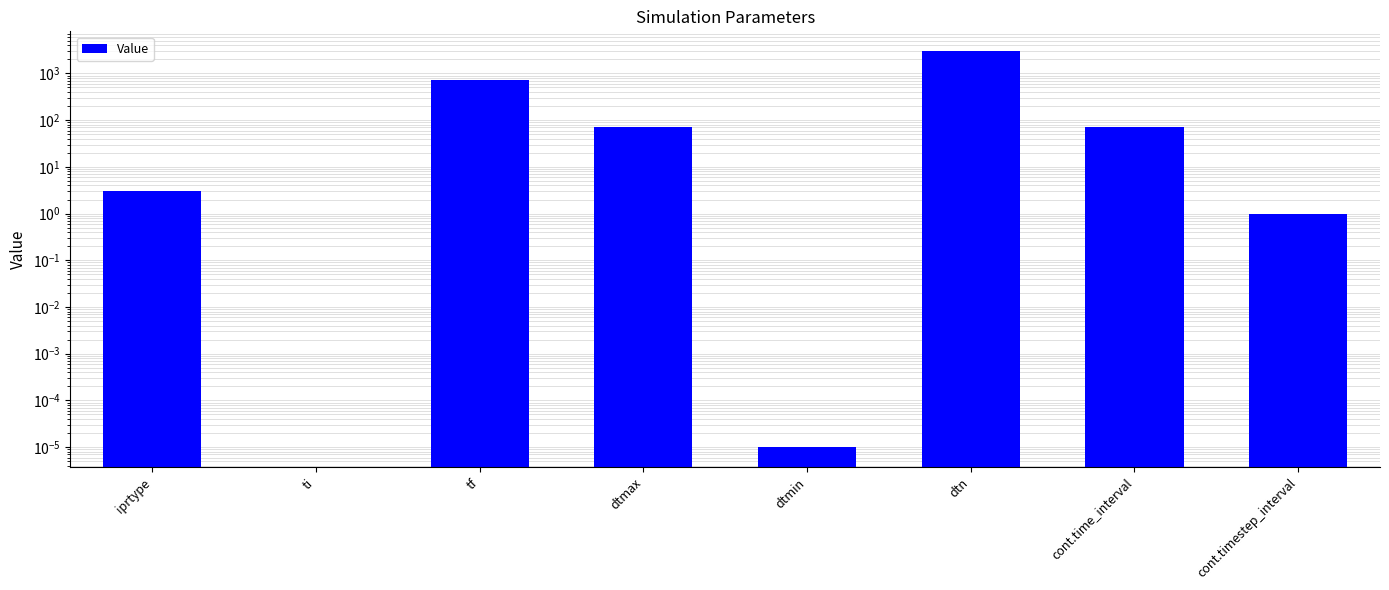

Rank the categories by value from highest to lowest.

dtn, tf, dtmax, cont.time_interval, iprtype, cont.timestep_interval, dtmin, ti